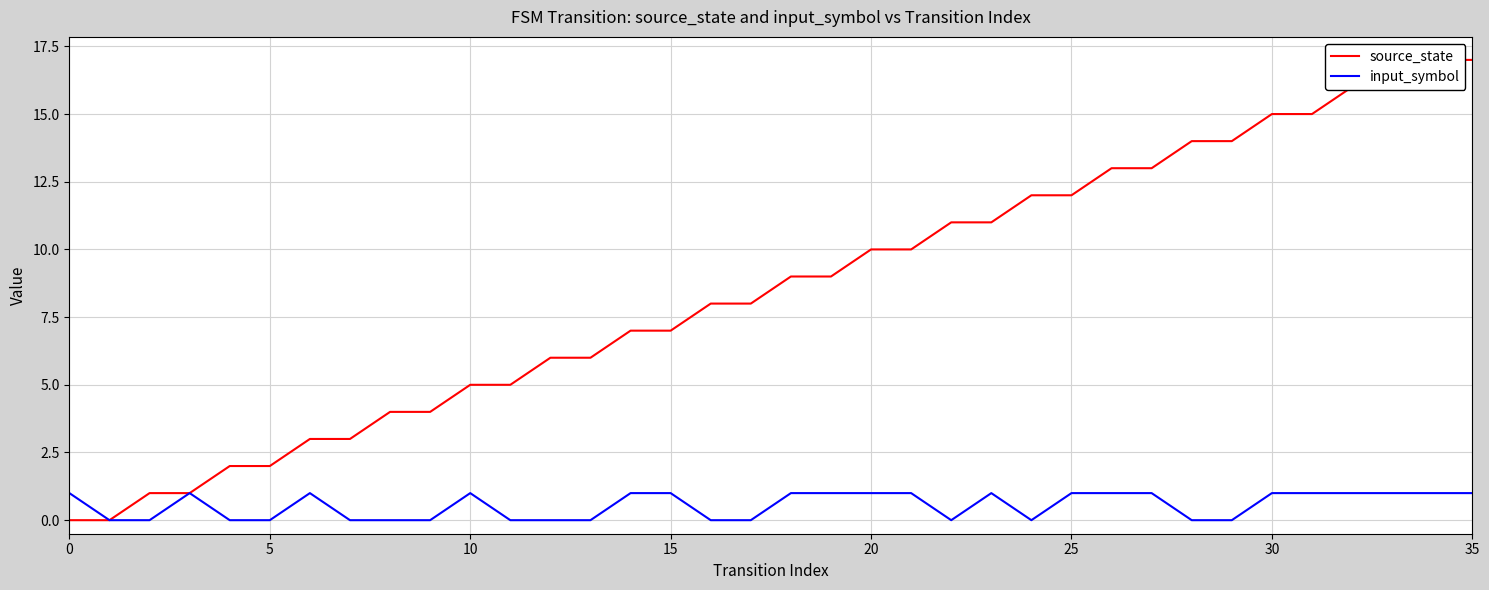

In input_symbol, how many points are lower than both neighbors (excluding endpoints)?

2